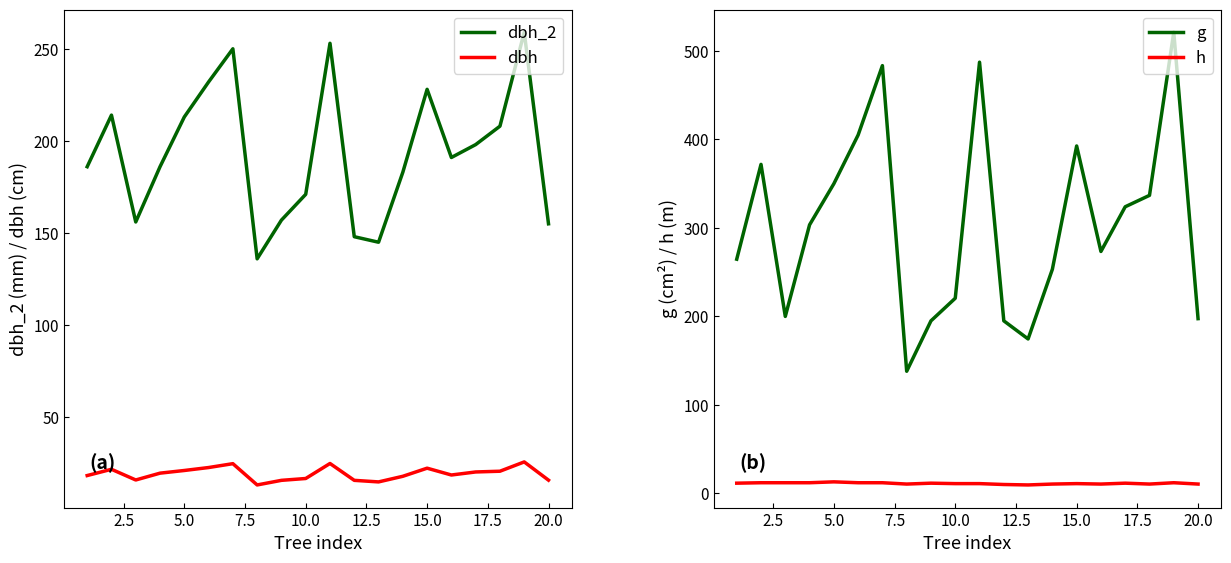

The value of dbh at 10.0 is 8.2. True or false?

False